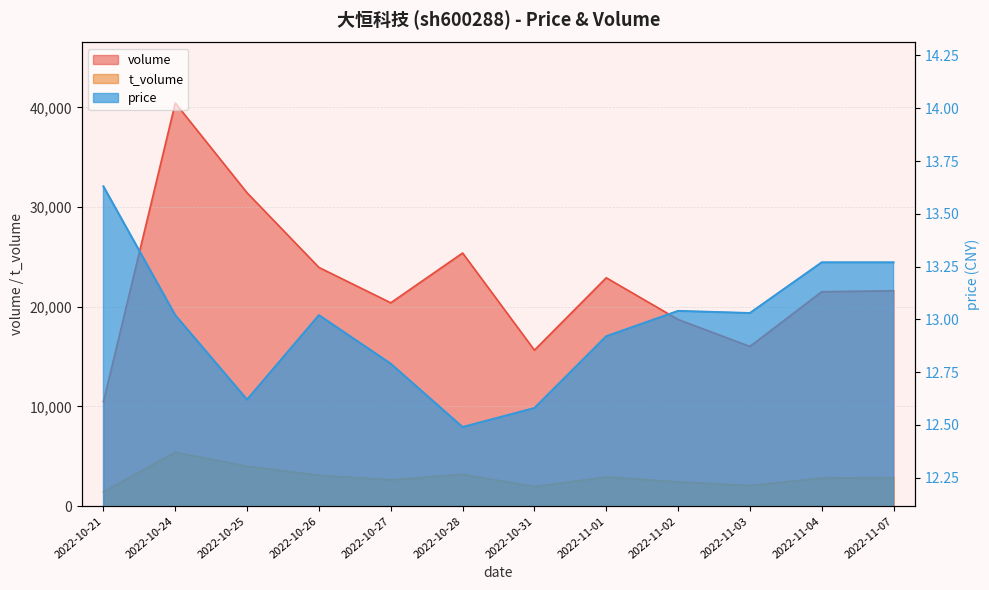

At how many categories does at least one series exceed 5656?

12